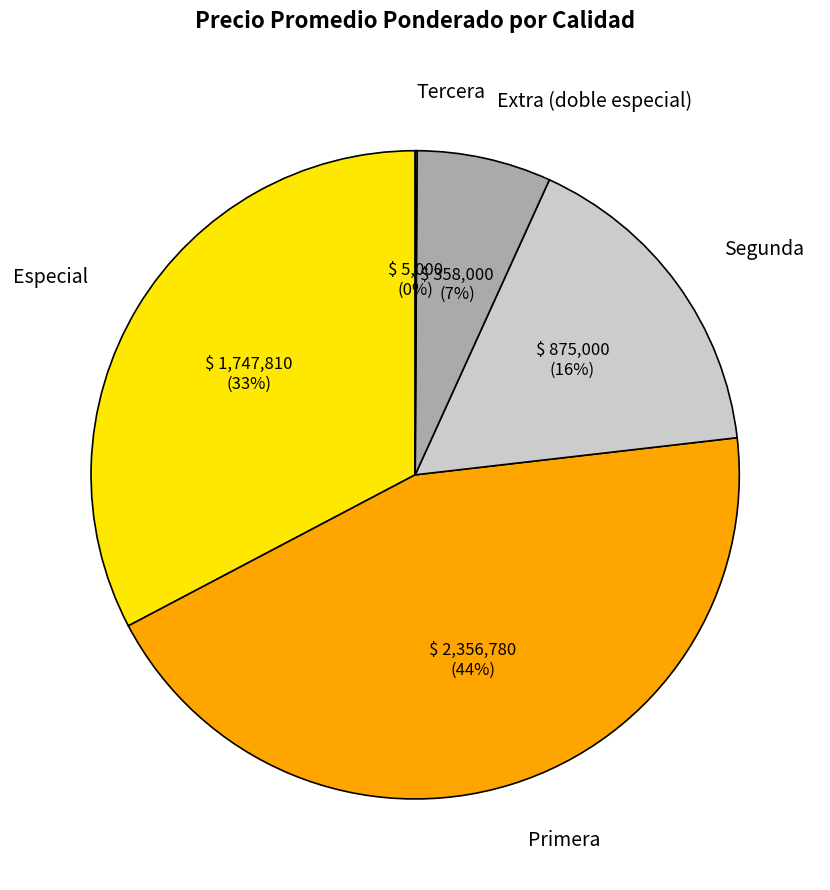

Is it true that Primera is 1% of the pie?

False